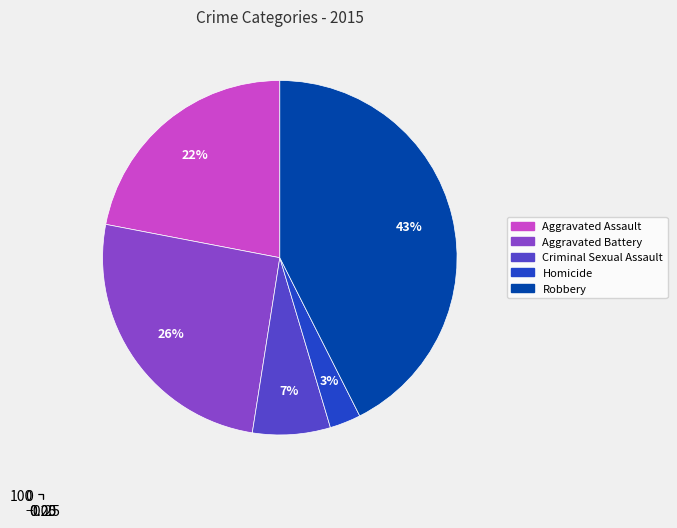

Is Aggravated Battery the majority of the pie?

No